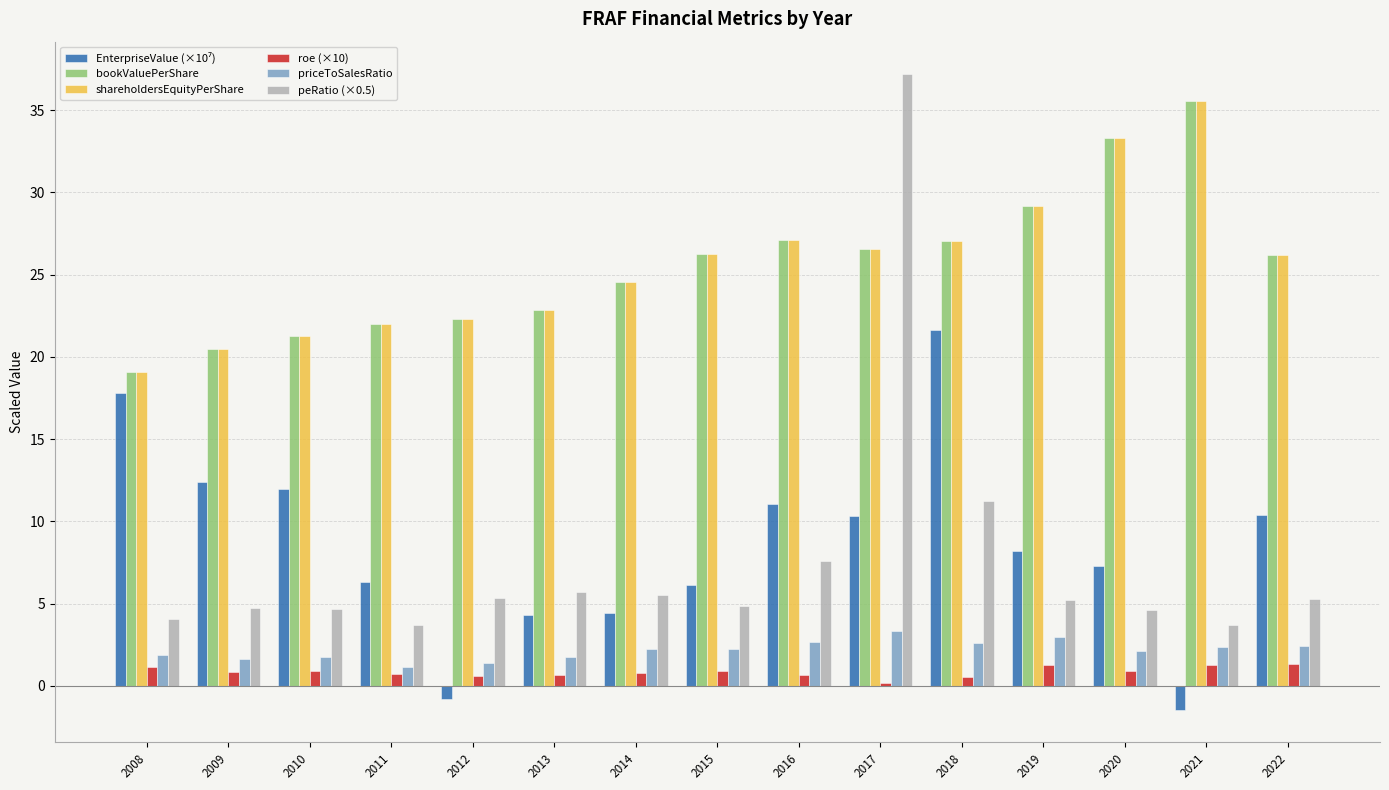

Are the bars grouped side by side (vs. stacked)?

Yes